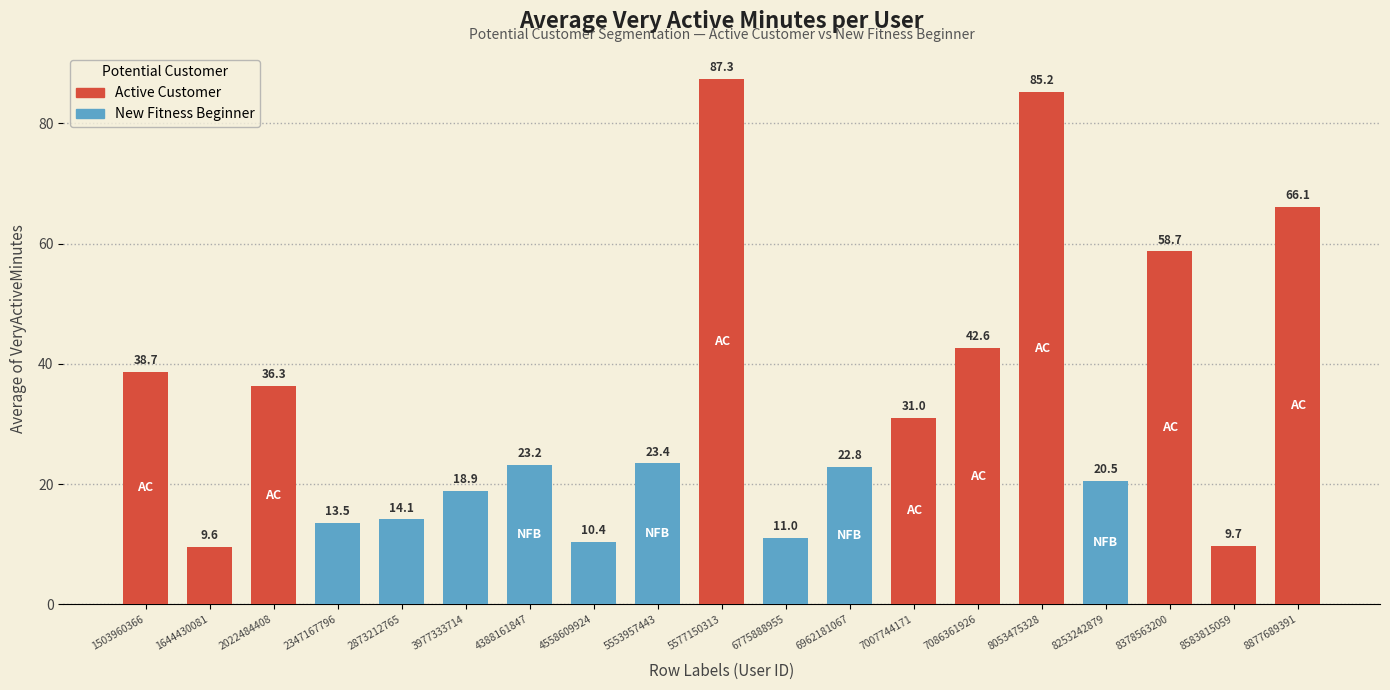

The value at 6775888955 is 11.0. True or false?

True